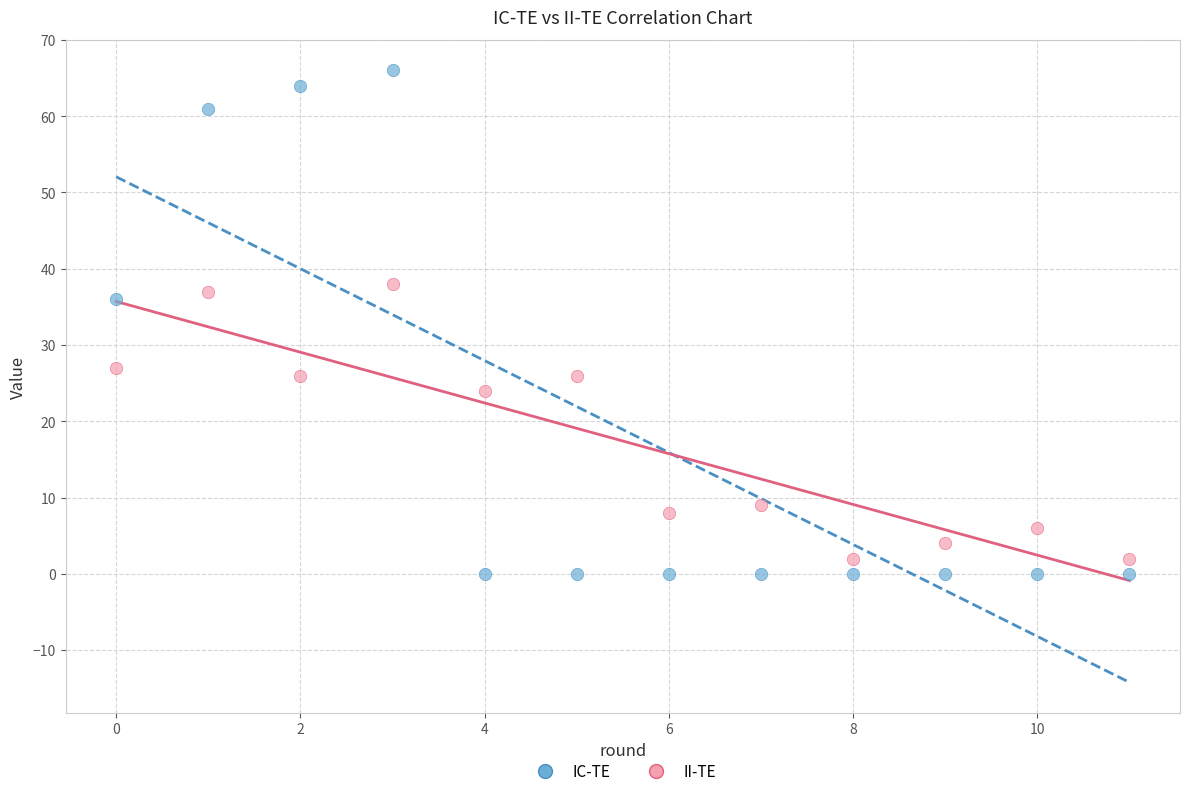

Which series has the widest spread of Y values?

IC-TE